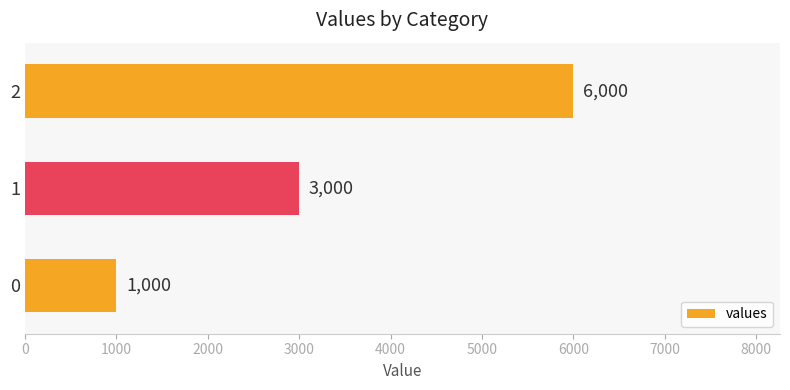

Reading bottom to top, list all the values displayed in this chart.

1000	3000	6000